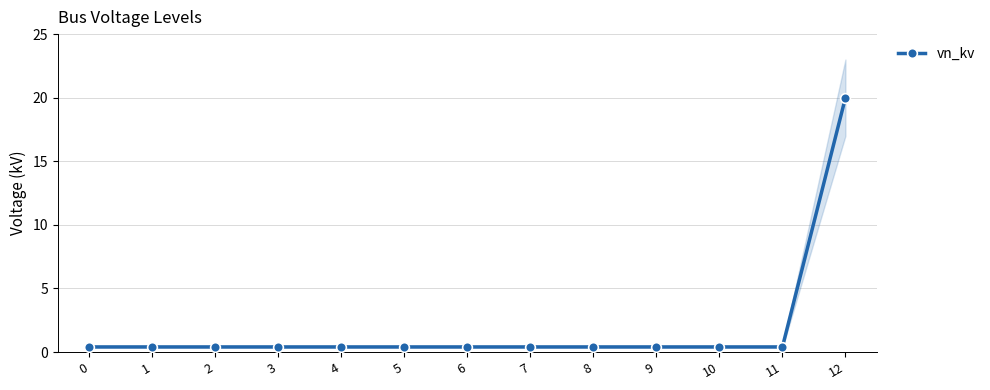

What is the value of the 2nd point from the left?

0.4